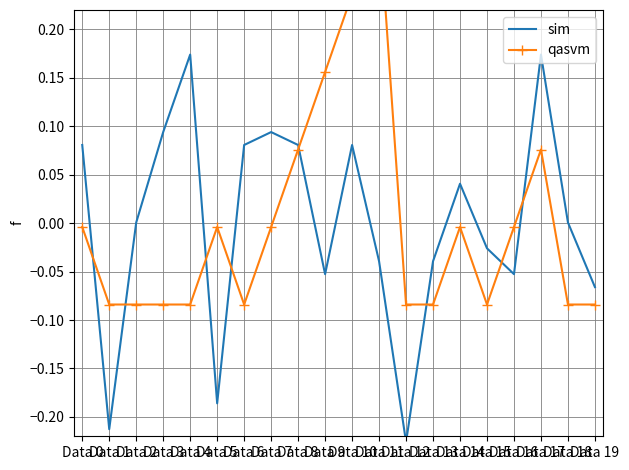

What is the spread (max minus min) of values at Data 5?

0.2